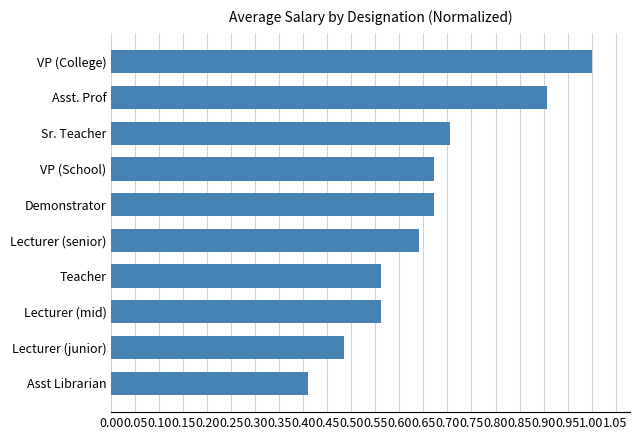

At which category does the chart reach its peak across all series?

VP (College)